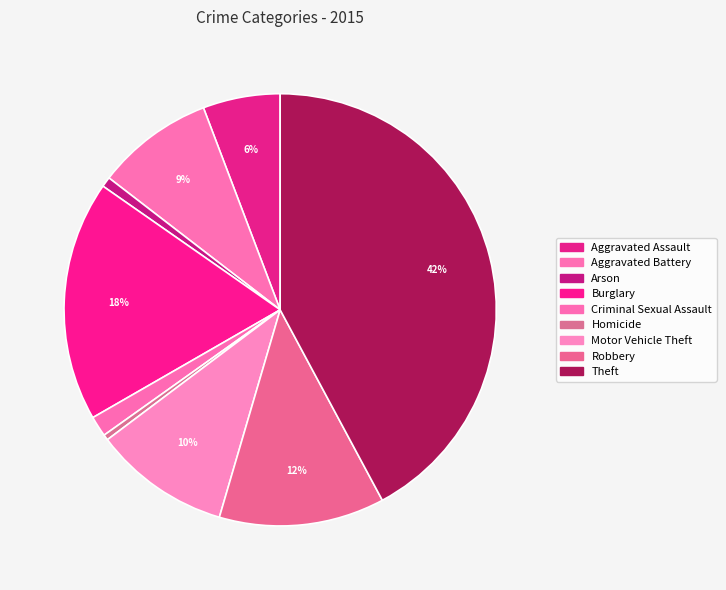

Which category has the biggest portion of the pie?

Theft